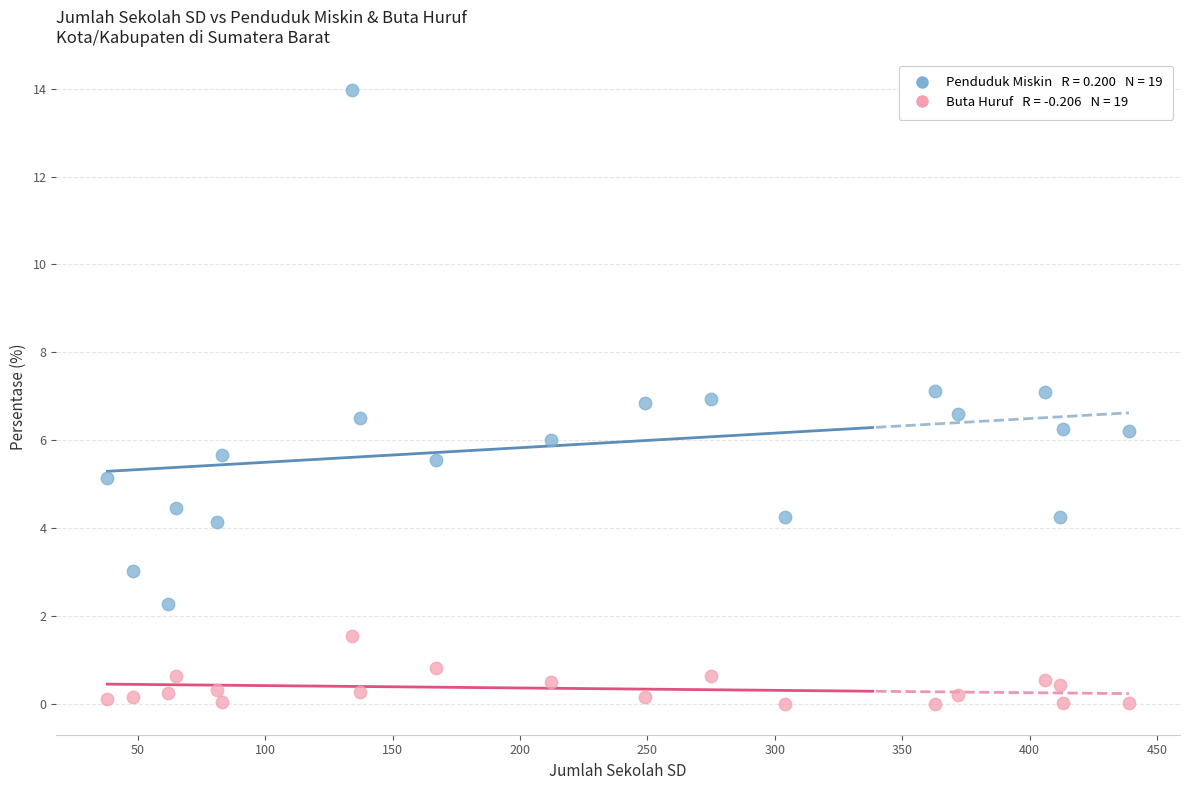

Across all data points, what is the range of Y values (max minus min)?

14.0